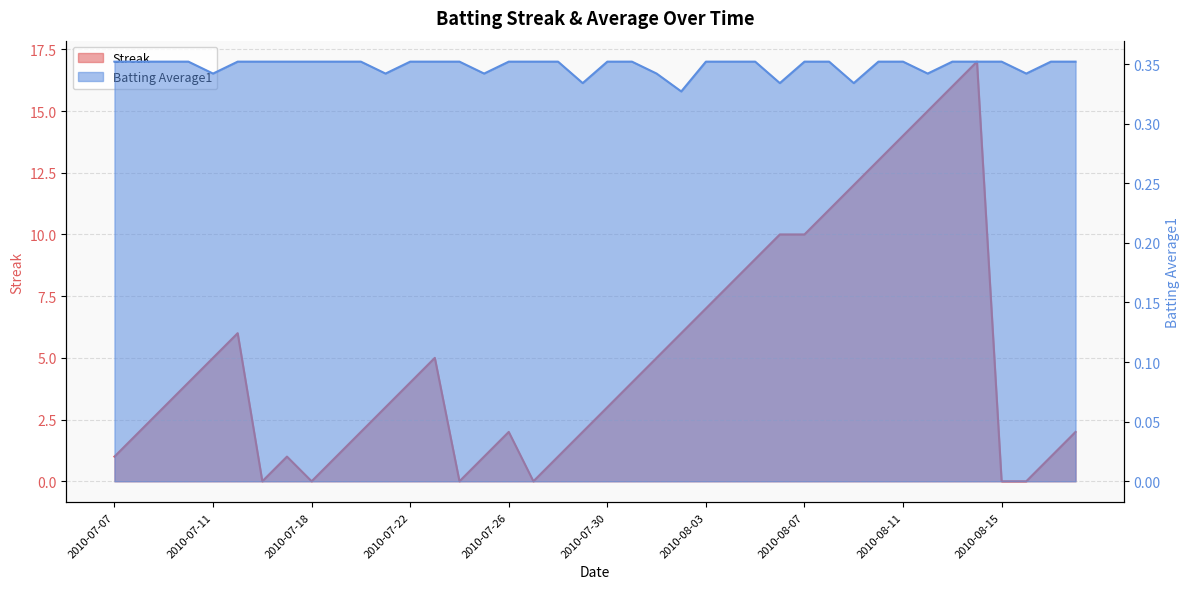

Which series has the largest total across all categories?

Streak